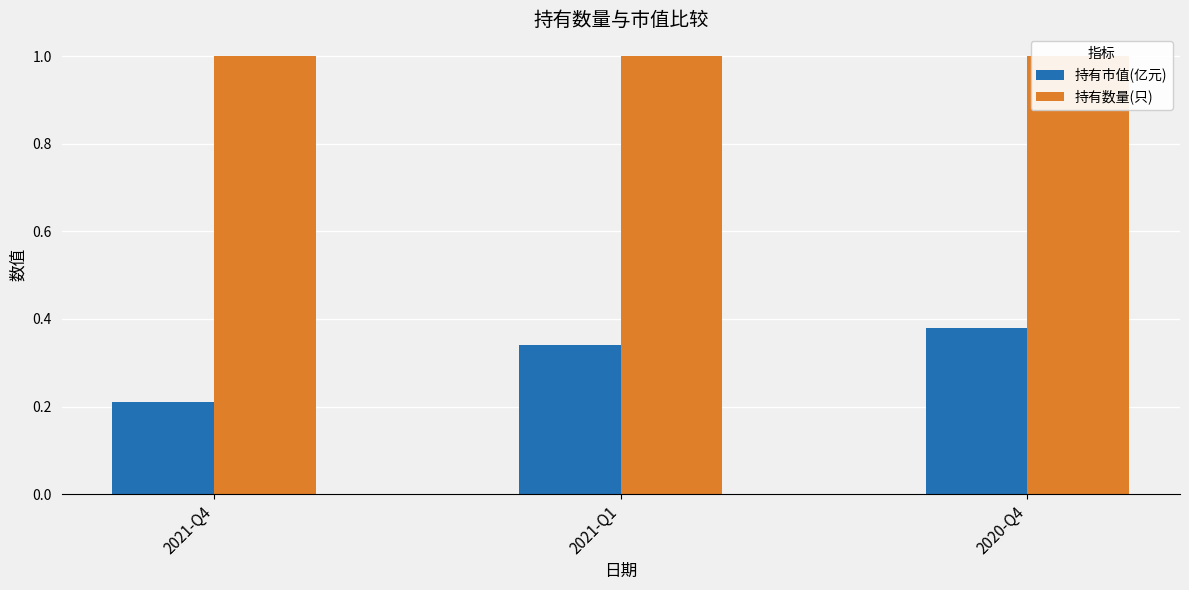

Which series has the widest spread of values?

持有市值(亿元)